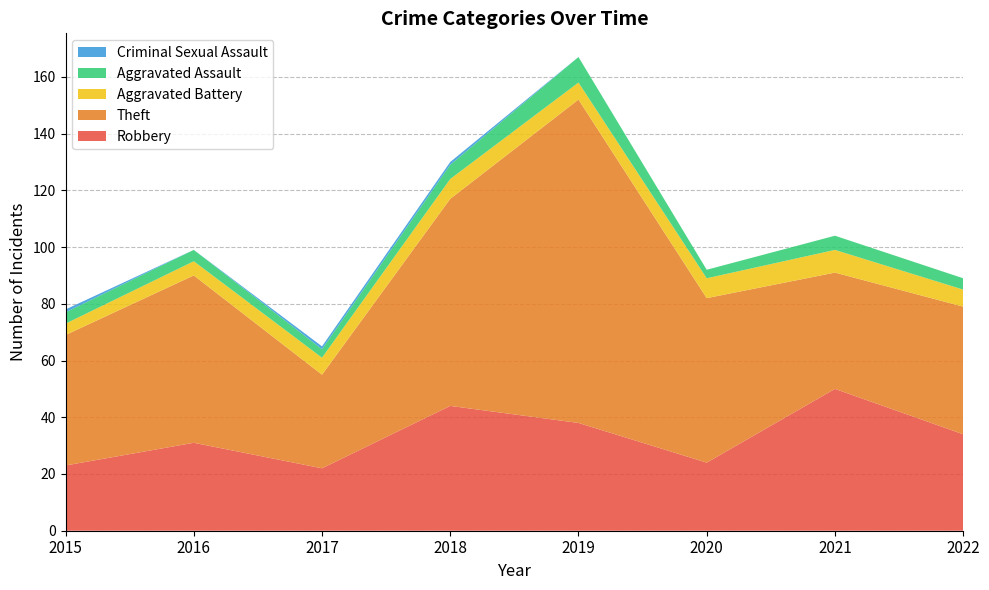

Reading right to left, extract all data points from this chart.

Robbery: 34	50	24	38	44	22	31	23
Theft: 45	41	58	114	73	33	59	46
Aggravated Battery: 6	8	7	6	7	6	5	4
Aggravated Assault: 4	5	3	9	5	3	4	4
Criminal Sexual Assault: 0	0	0	0	1	1	0	1